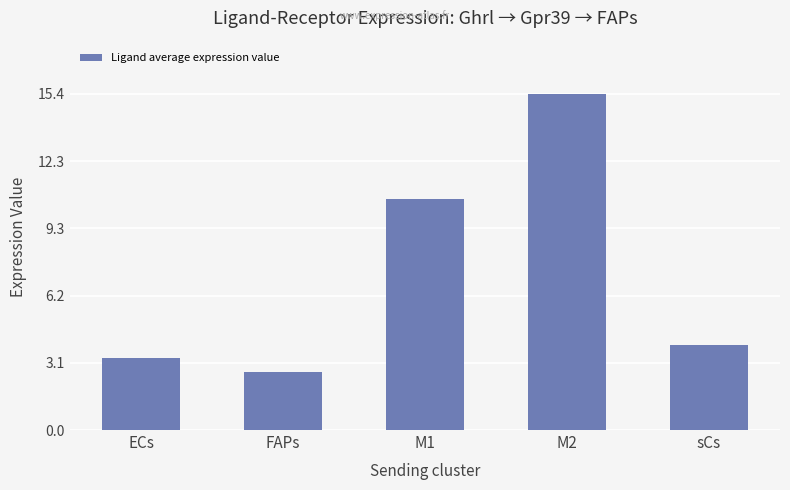

Reading left to right, transcribe all the data shown in this chart.

ECs=3.3	FAPs=2.6	M1=10.6	M2=15.4	sCs=3.9